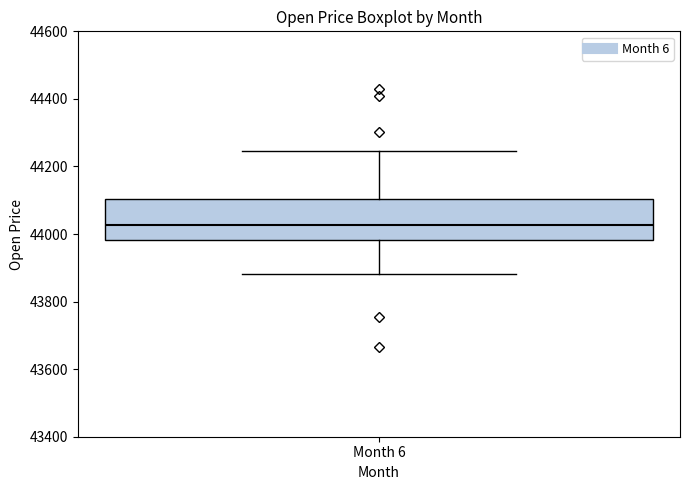

Transcribe this box plot: give where the median line is, the range the box spans, and where the two whiskers end, as read against the y-axis. The values are not printed on the chart, so give them approximately, as read against the axis.

median 44020, box 43980 to 44100, whiskers 43880 to 44240